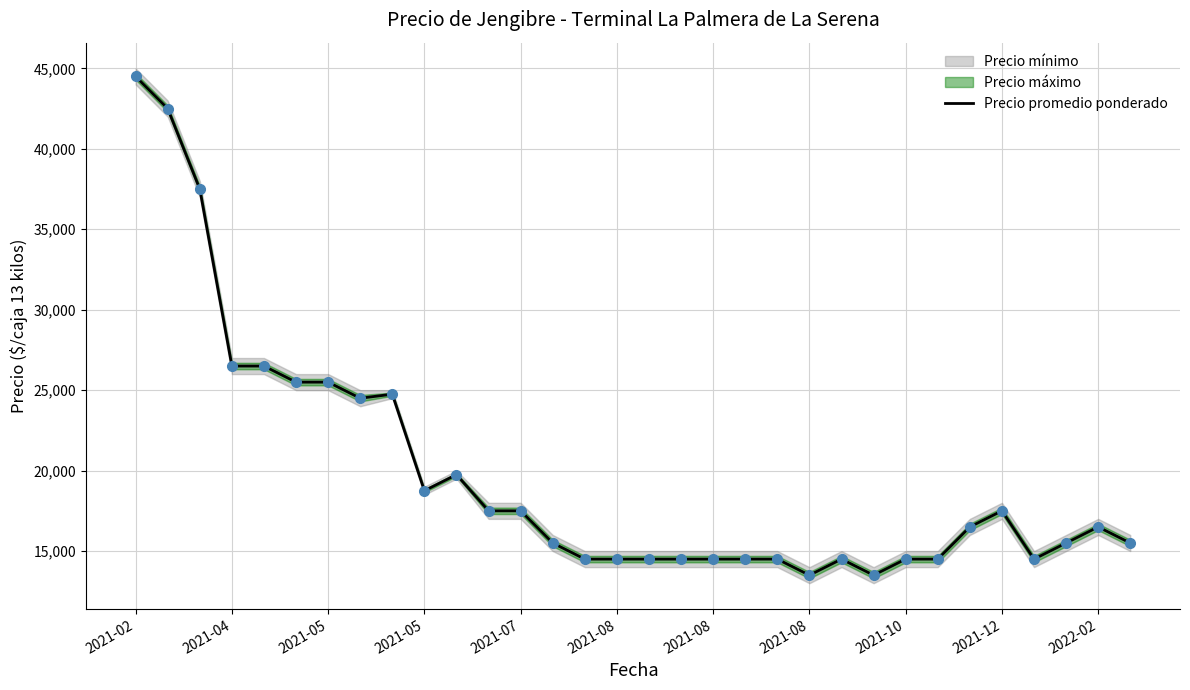

What is the maximum value shown in the chart?

44500